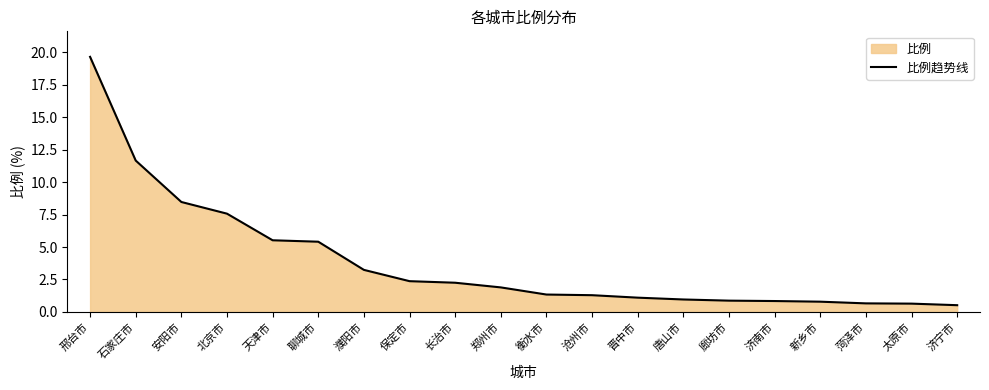

What is the sum of the values at 保定市 and 衡水市?

3.7